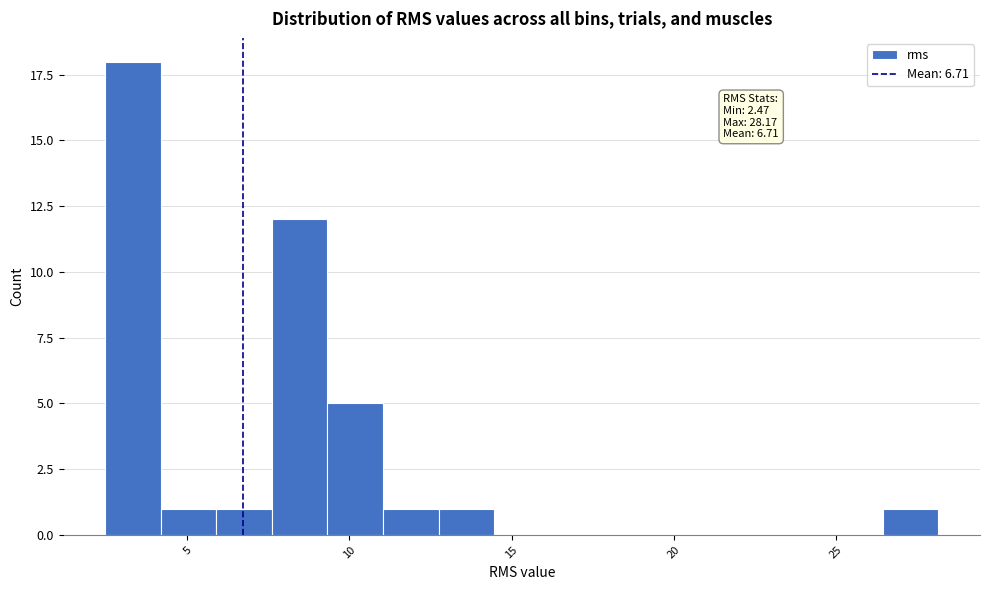

Around what value on the x-axis is the tallest bar? Give the approximate position of its centre, as read against the axis.

3.5